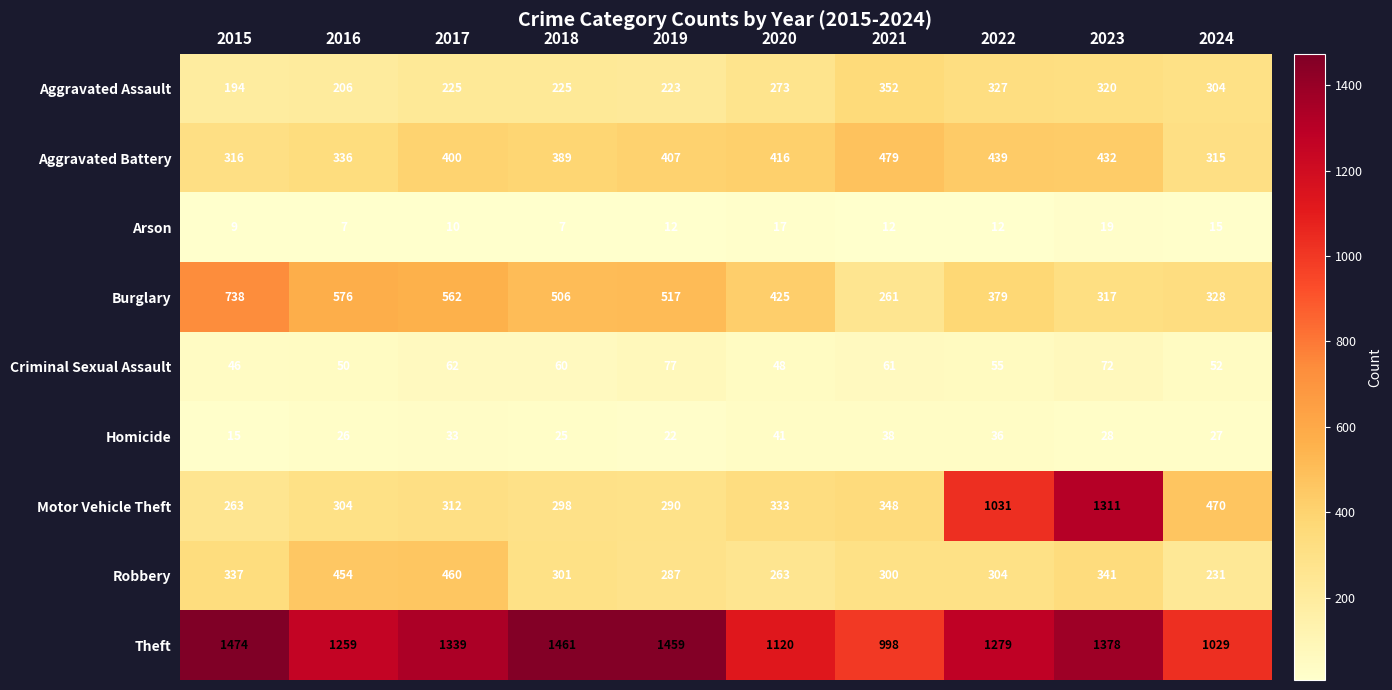

What is the sum of the Aggravated Assault values at 2017 and 2020?

498